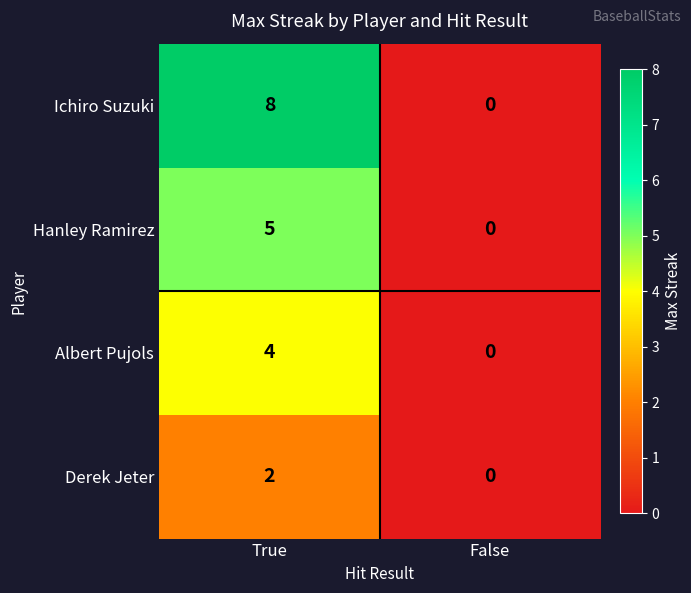

Reading left to right, transcribe all the data shown in this chart.

Ichiro Suzuki: 8	0
Hanley Ramirez: 5	0
Albert Pujols: 4	0
Derek Jeter: 2	0